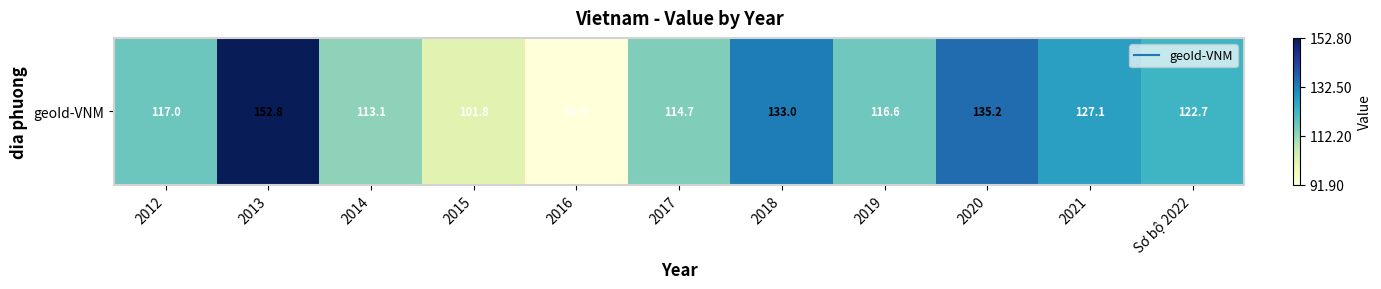

What is the sum of the values at 2016 and 2021?

219.0